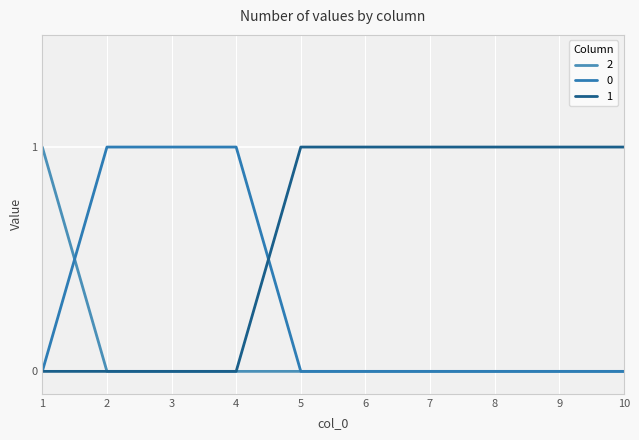

How many lines are shown in the chart?

3